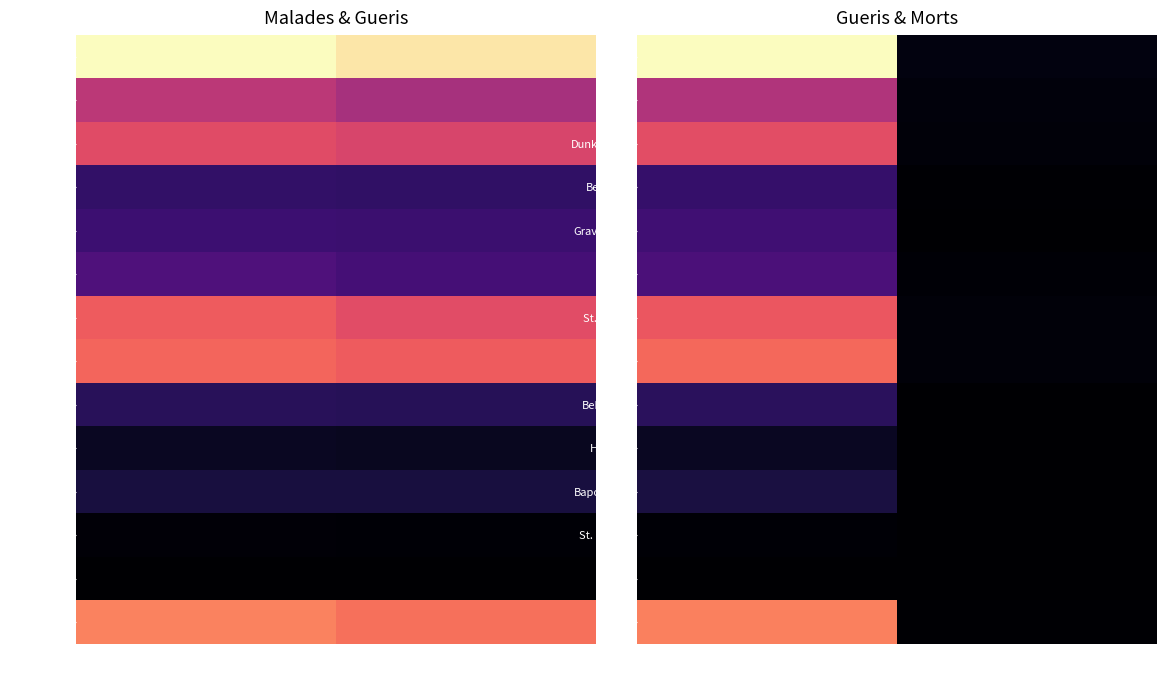

What is the difference between the Behoune values at Gueris and Morts?

285